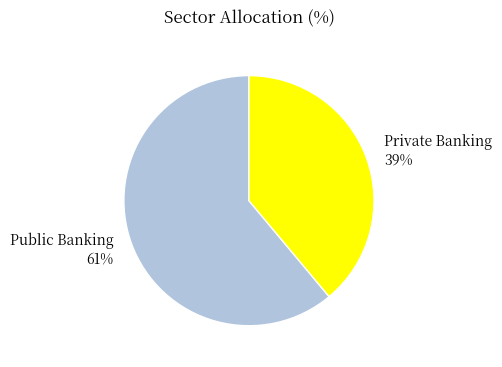

How many segments does this pie chart have?

2